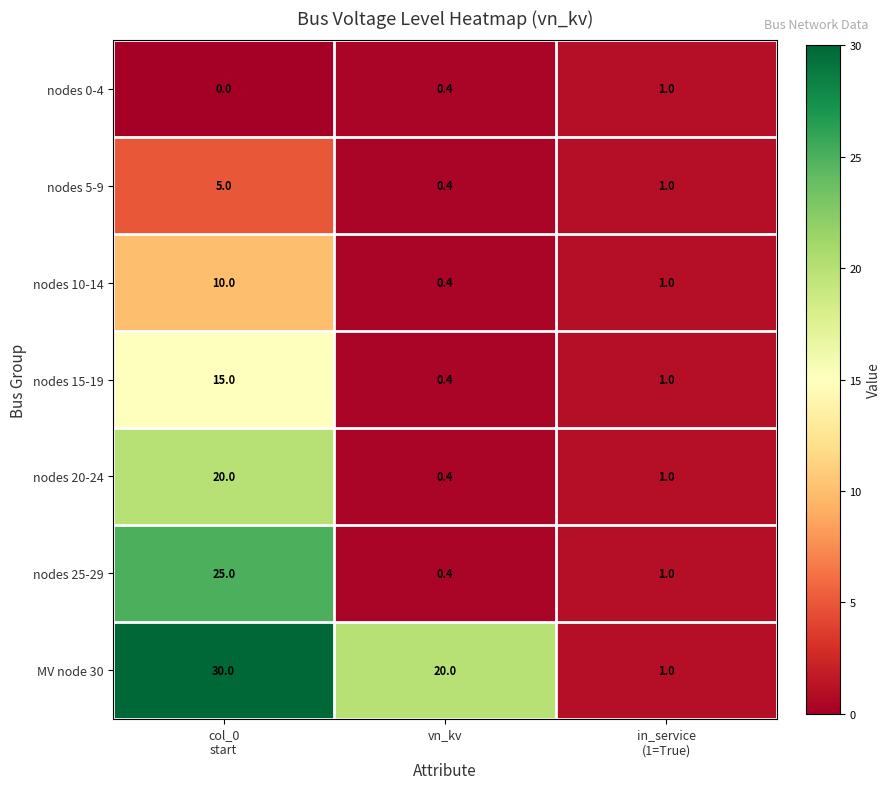

What is the difference between the second highest and minimum values in the nodes 10-14 series?

0.6